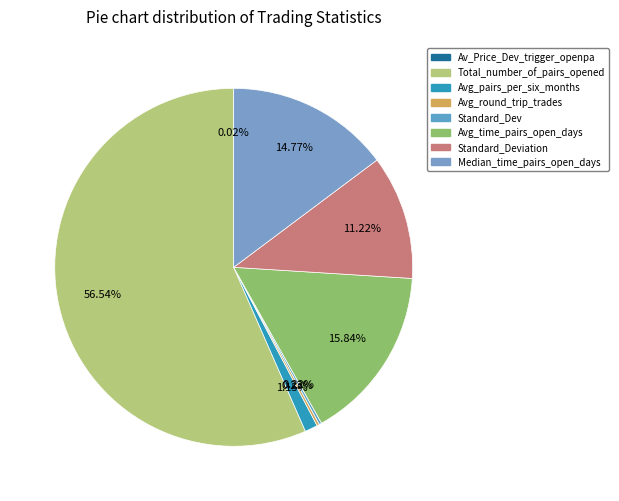

Which category has the smallest portion of the pie?

Av_Price_Dev_trigger_openpa